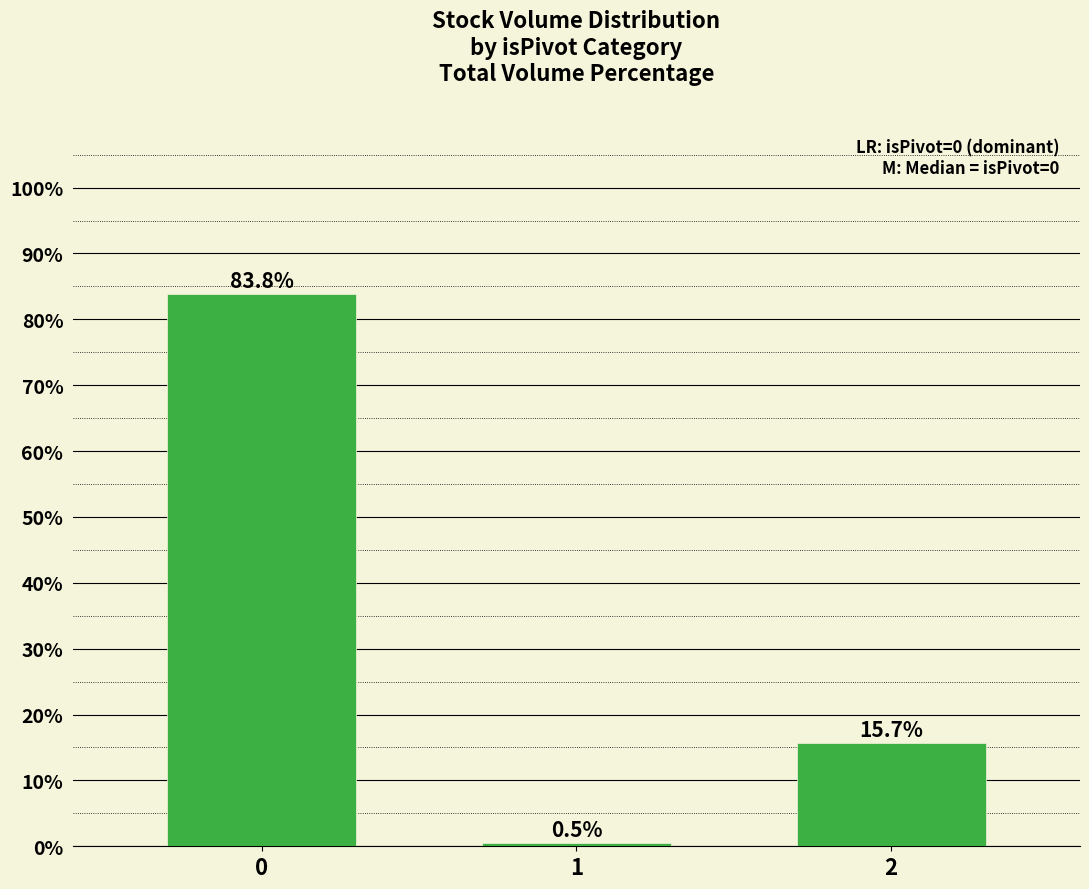

What is the smallest value displayed?

0.5